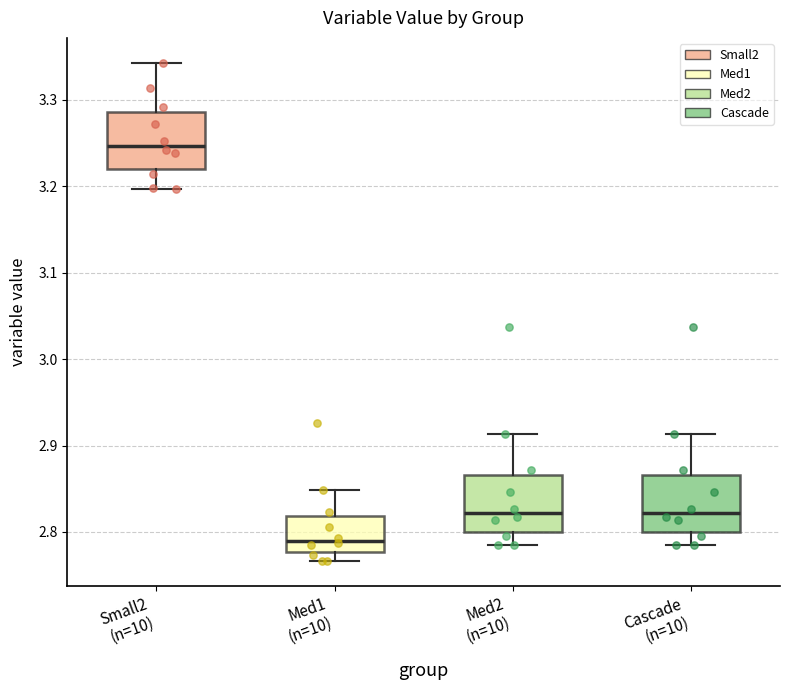

Reading left to right, transcribe this box plot: for each box, give where its median line is, the range the box spans, and where its two whiskers end, as read against the y-axis. The values are not printed on the chart, so give them approximately, as read against the axis.

Small2 (n=10): median 3.25, box 3.22 to 3.29, whiskers 3.20 to 3.34
Med1 (n=10): median 2.79, box 2.78 to 2.82, whiskers 2.77 to 2.85
Med2 (n=10): median 2.82, box 2.80 to 2.87, whiskers 2.78 to 2.91
Cascade (n=10): median 2.82, box 2.80 to 2.87, whiskers 2.78 to 2.91